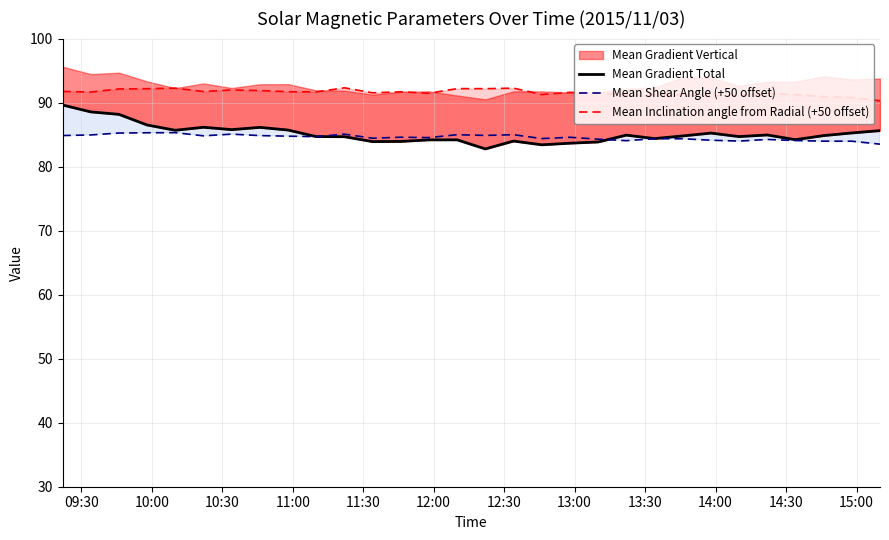

What is the minimum value for Mean Shear Angle (+50 offset)?

83.5